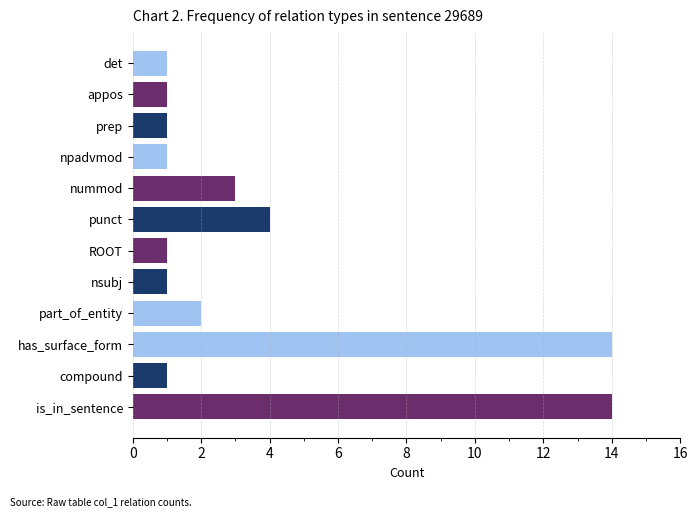

What is the maximum value shown in the chart?

14